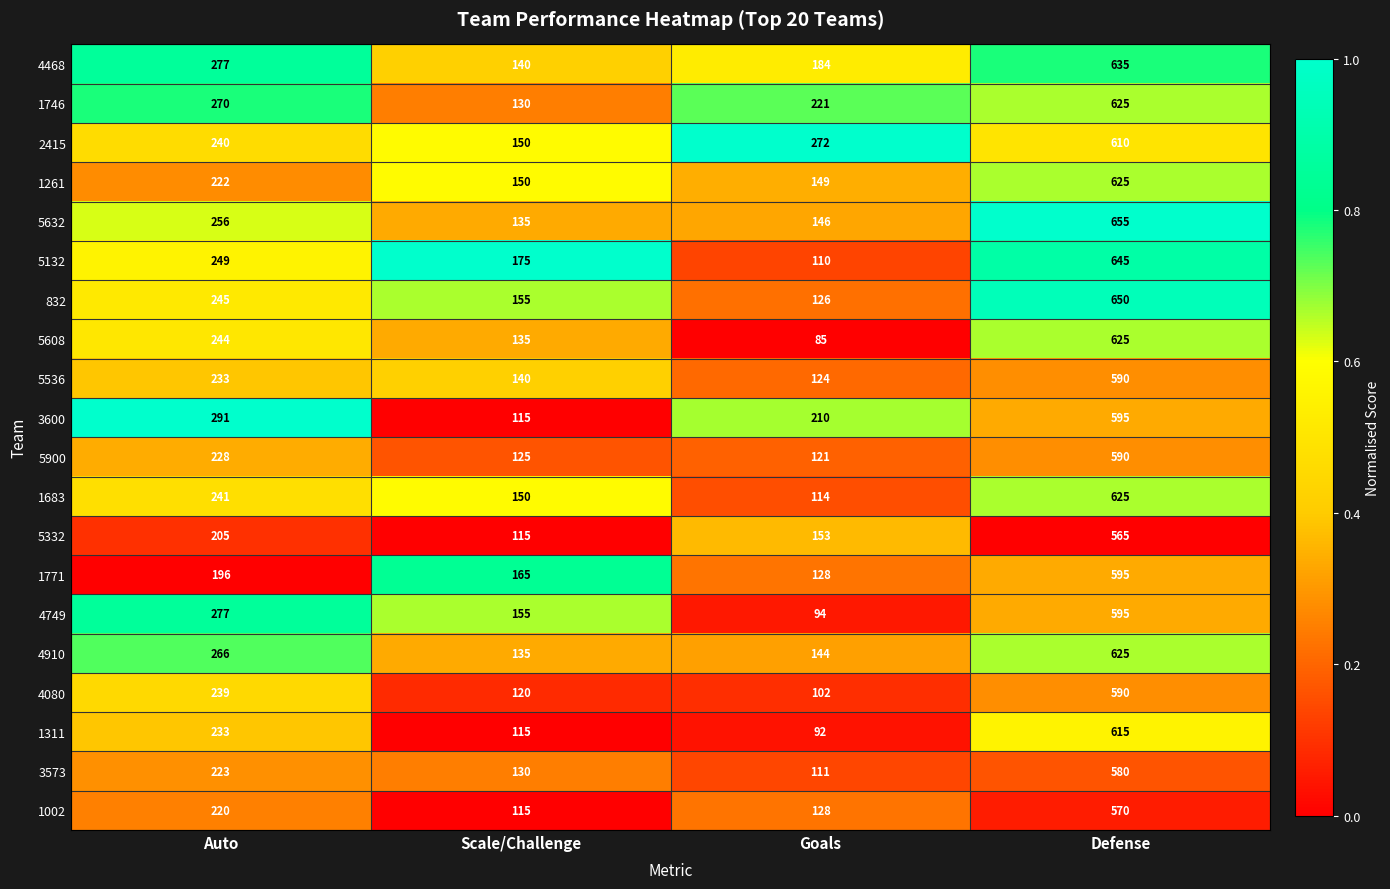

What is the average value of the 832 series?

294